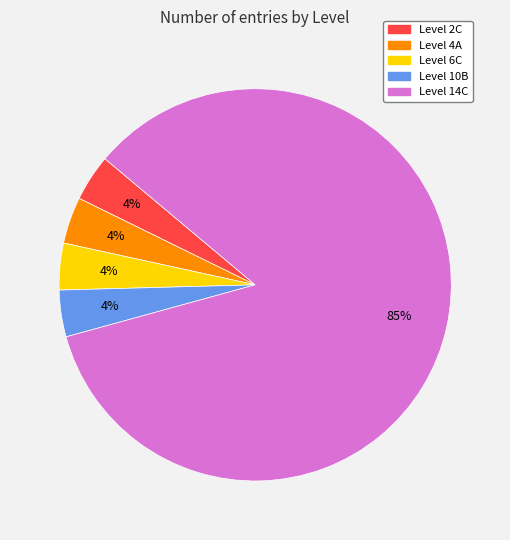

To the nearest percent, what is the average slice percentage?

20%